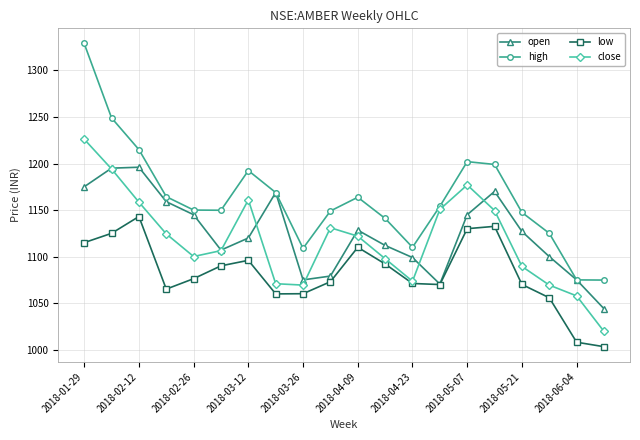

Which series has the largest total across all categories?

high